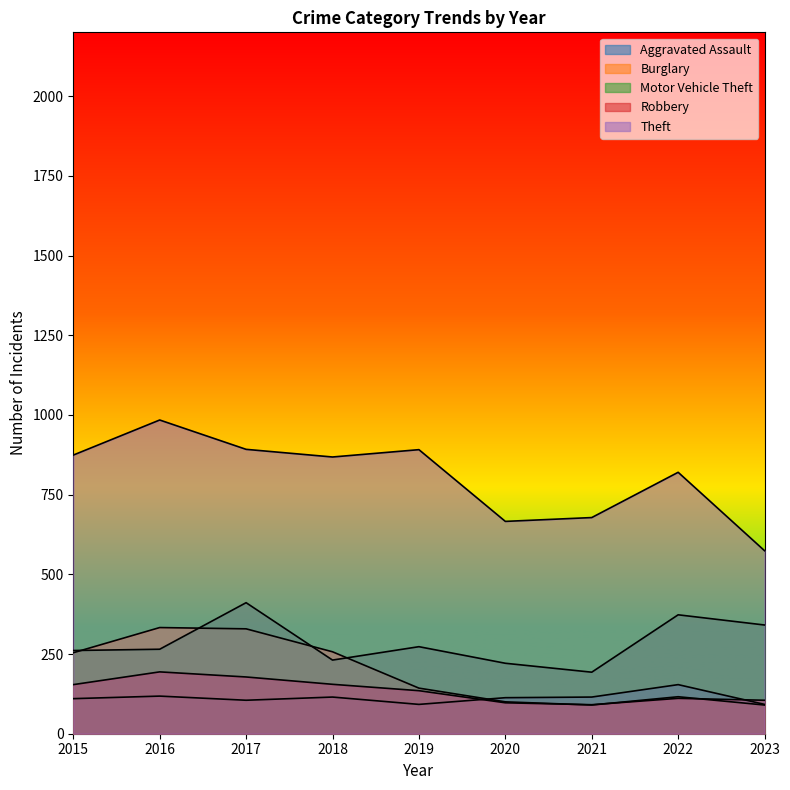

What is the difference between the Burglary values at 2023 and 2019?

53